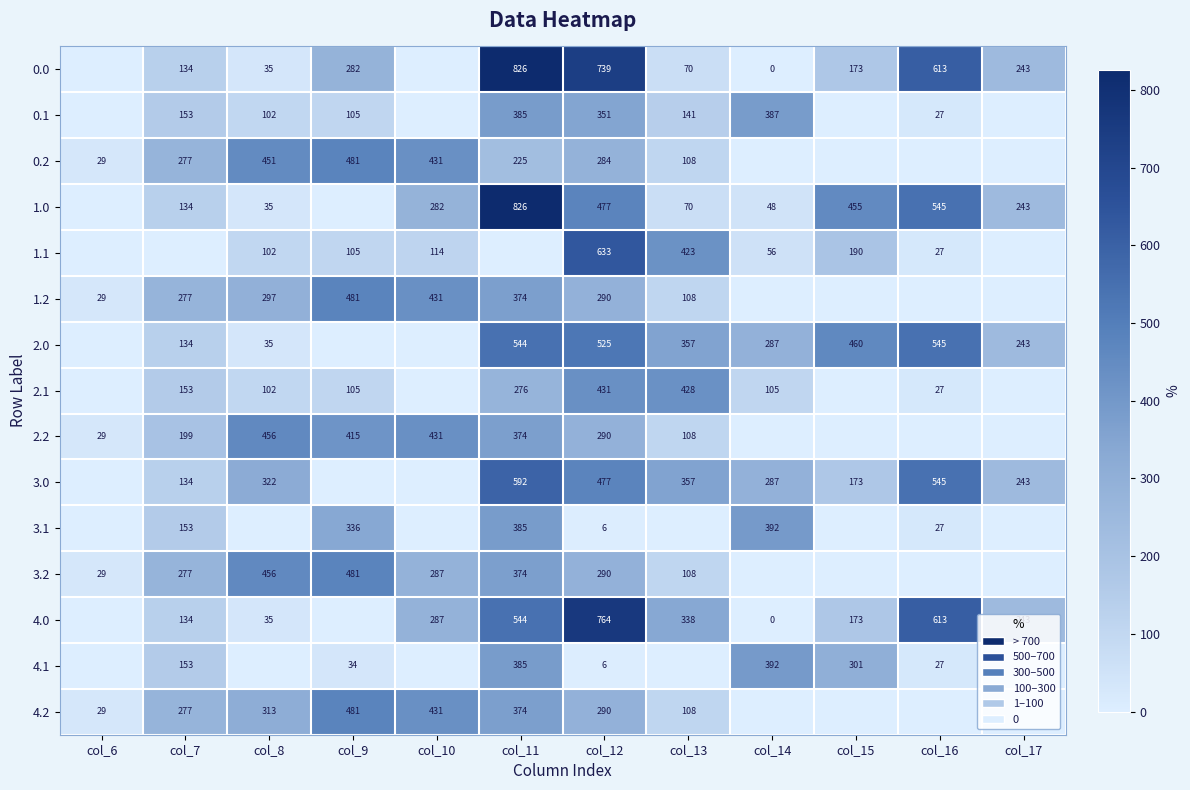

The value of 1.1 at col_9 is 105. True or false?

True